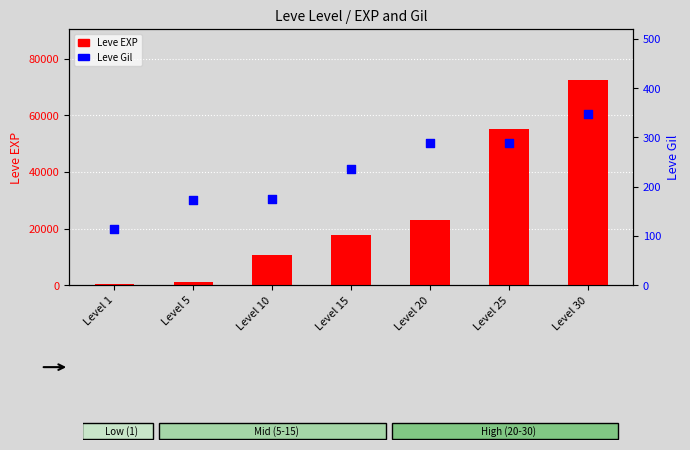

At which category is the sum across all series the highest?

Level 30